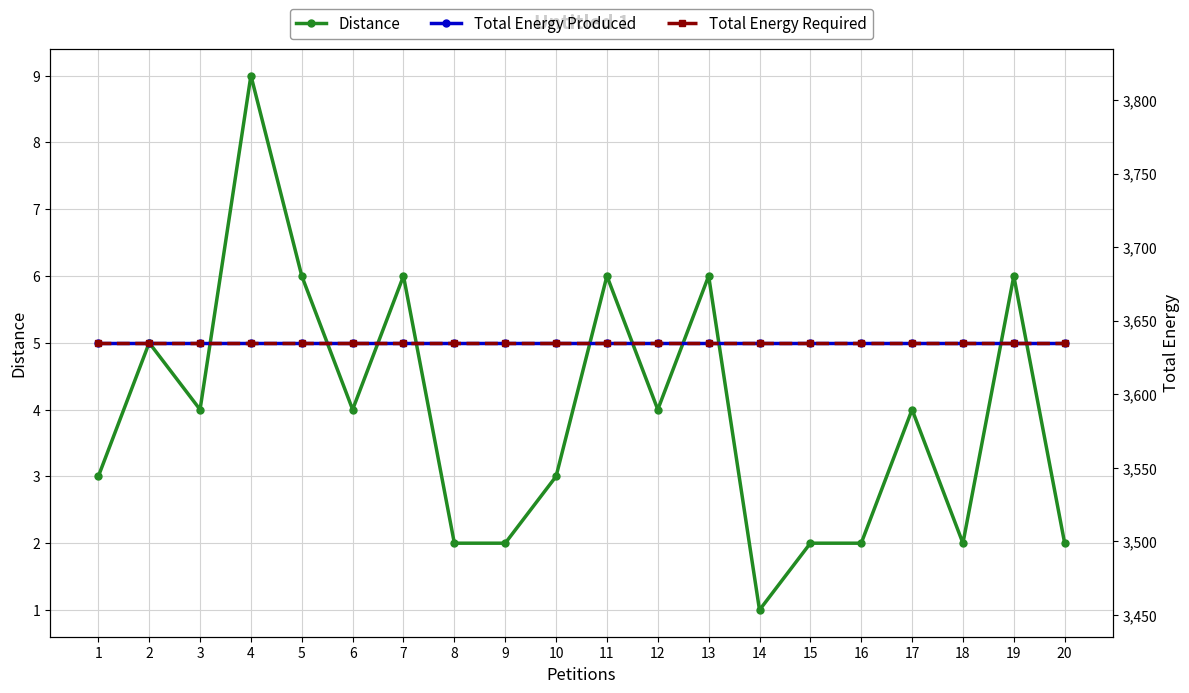

True or false: Total Energy Produced has more than 0 points higher than both neighbors.

False